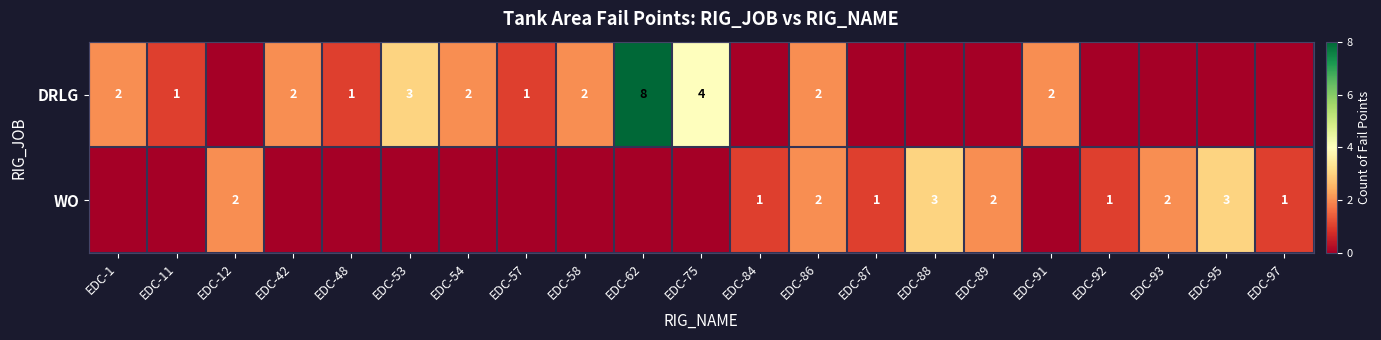

The DRLG series shows 1 at EDC-11. True or false?

True